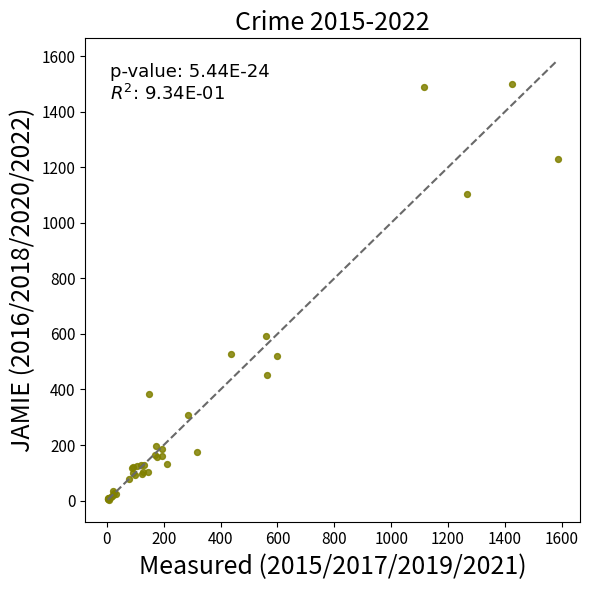

What Y value in the scatter plot is closest to 752?

594